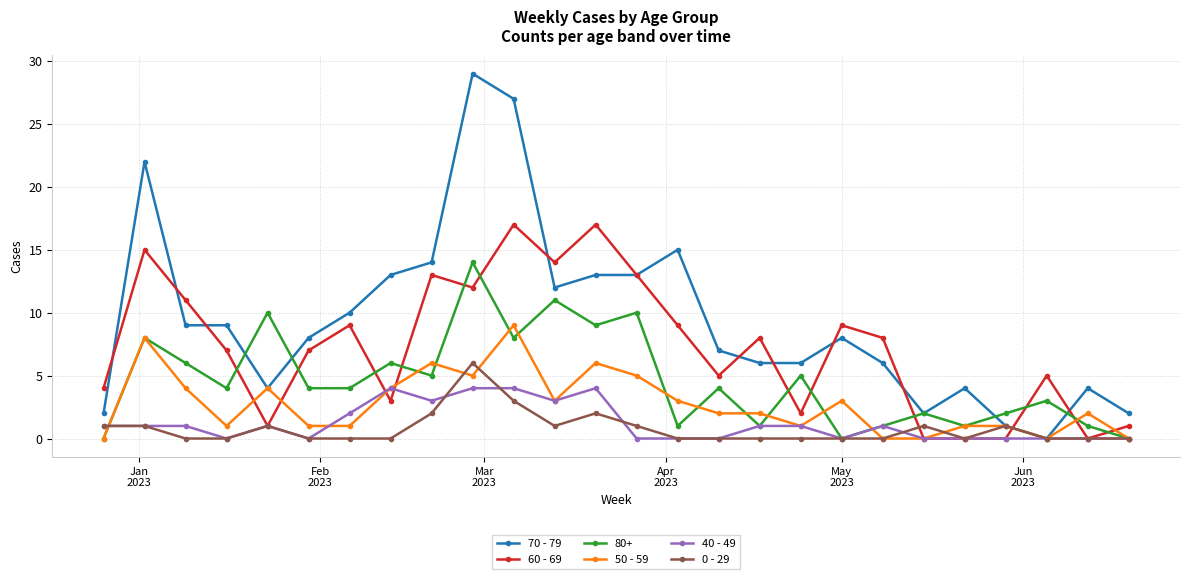

What is the maximum value for 40 - 49?

4